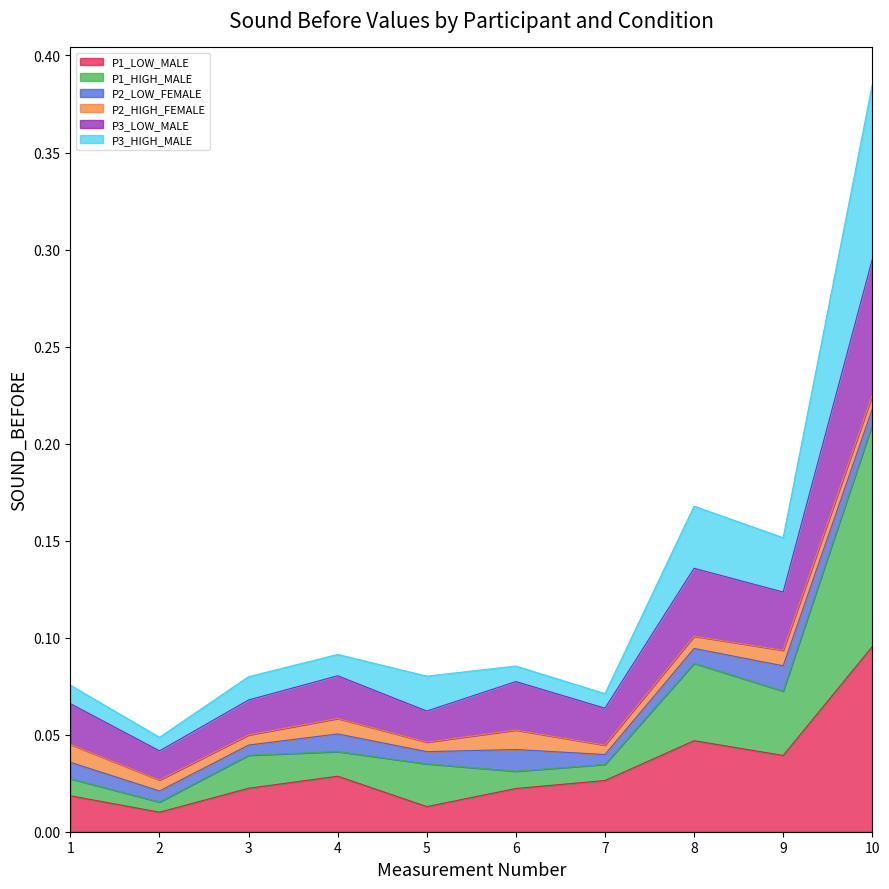

How many categories are shown in the chart?

10